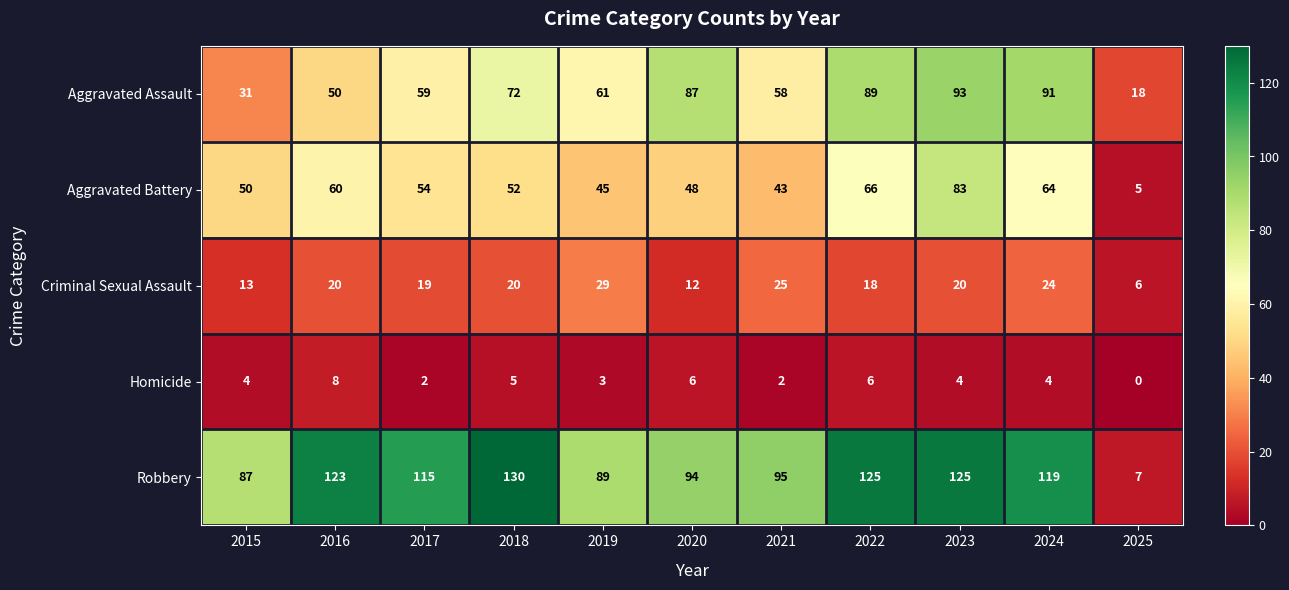

The Aggravated Battery series shows 63 at 2019. True or false?

False